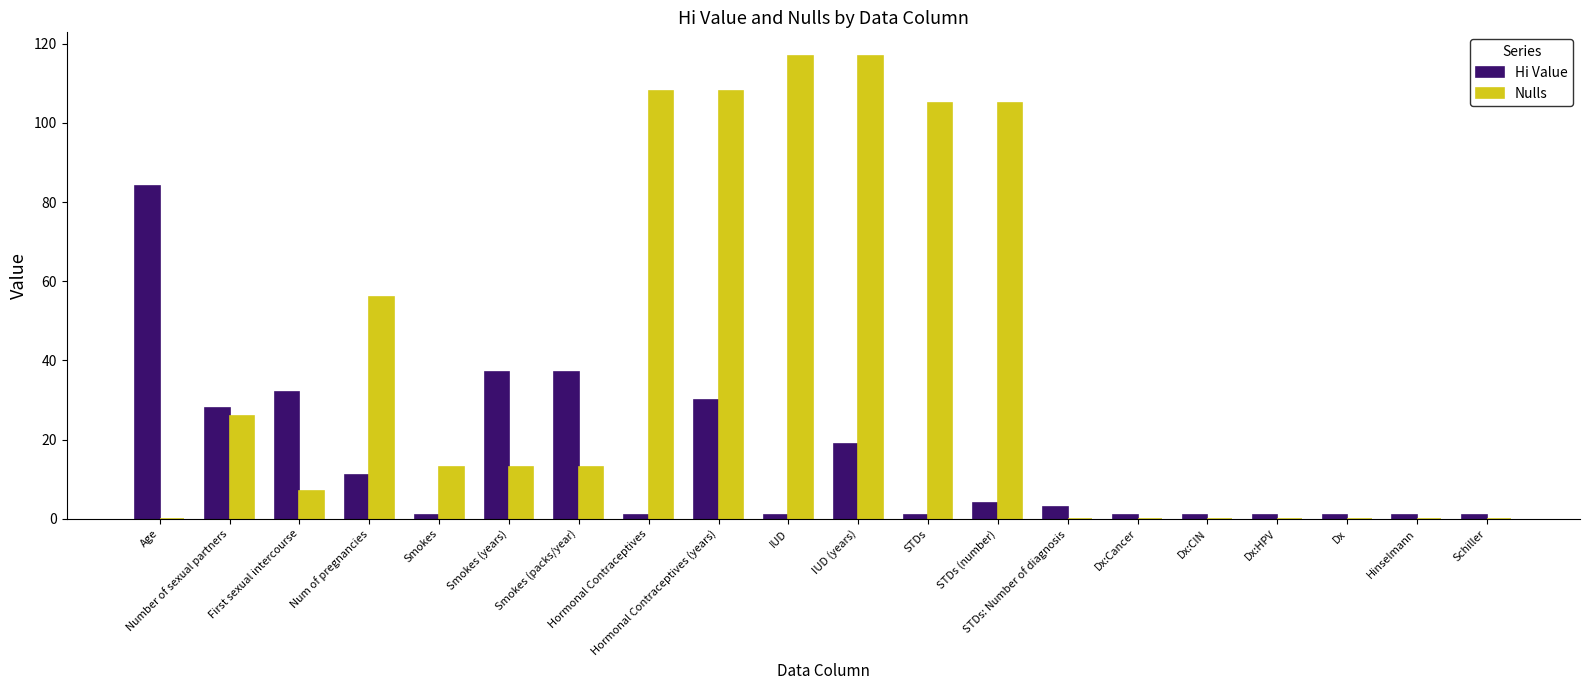

What is the sum of all Nulls values?

788